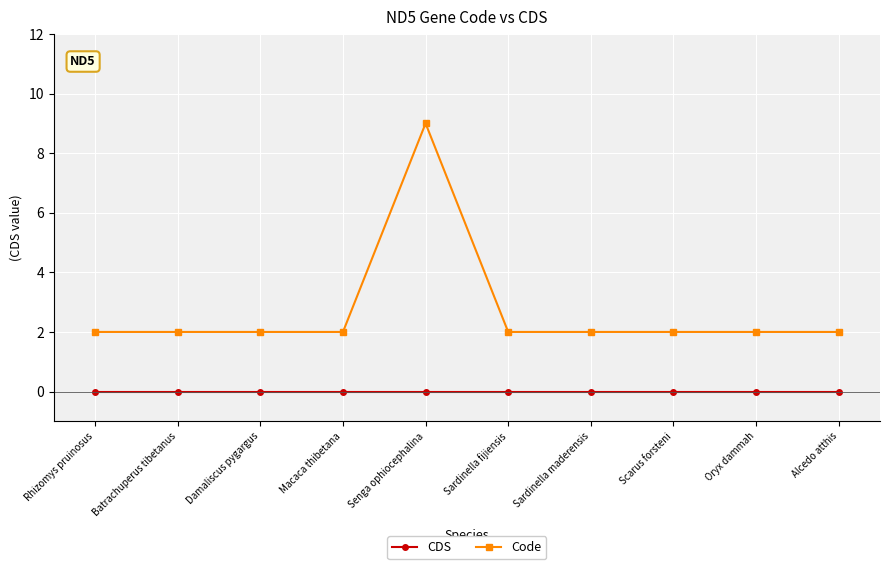

Reading left to right, extract all data points from this chart.

CDS: Rhizomys pruinosus=0	Batrachuperus tibetanus=0	Damaliscus pygargus=0	Macaca thibetana=0	Senga ophiocephalina=0	Sardinella fijiensis=0	Sardinella maderensis=0	Scarus forsteni=0	Oryx dammah=0	Alcedo atthis=0
Code: Rhizomys pruinosus=2	Batrachuperus tibetanus=2	Damaliscus pygargus=2	Macaca thibetana=2	Senga ophiocephalina=9	Sardinella fijiensis=2	Sardinella maderensis=2	Scarus forsteni=2	Oryx dammah=2	Alcedo atthis=2